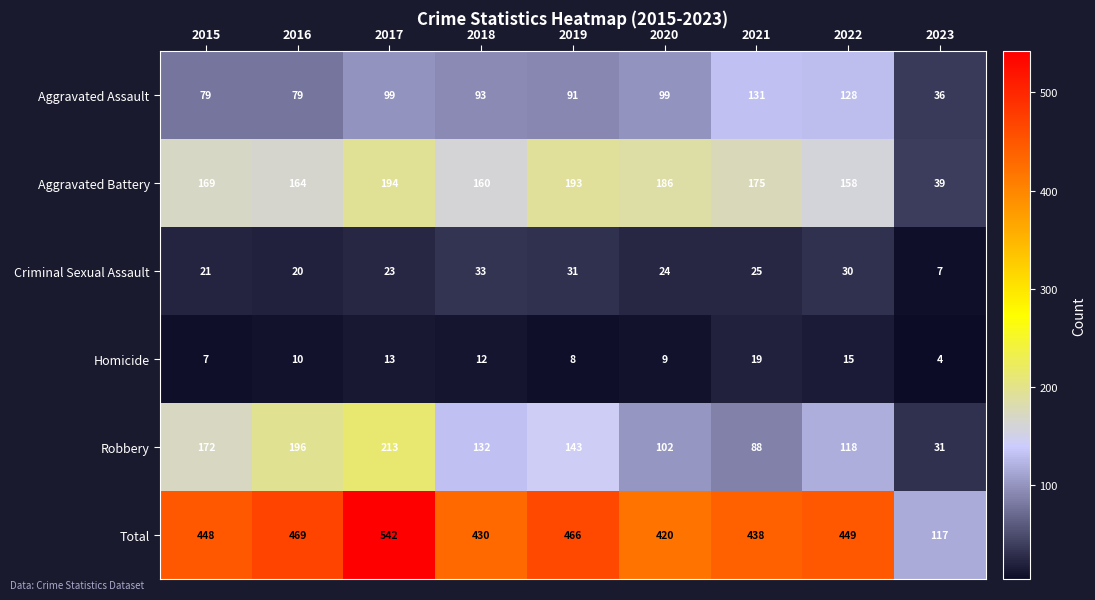

Where does the Criminal Sexual Assault series first go above 24?

2018